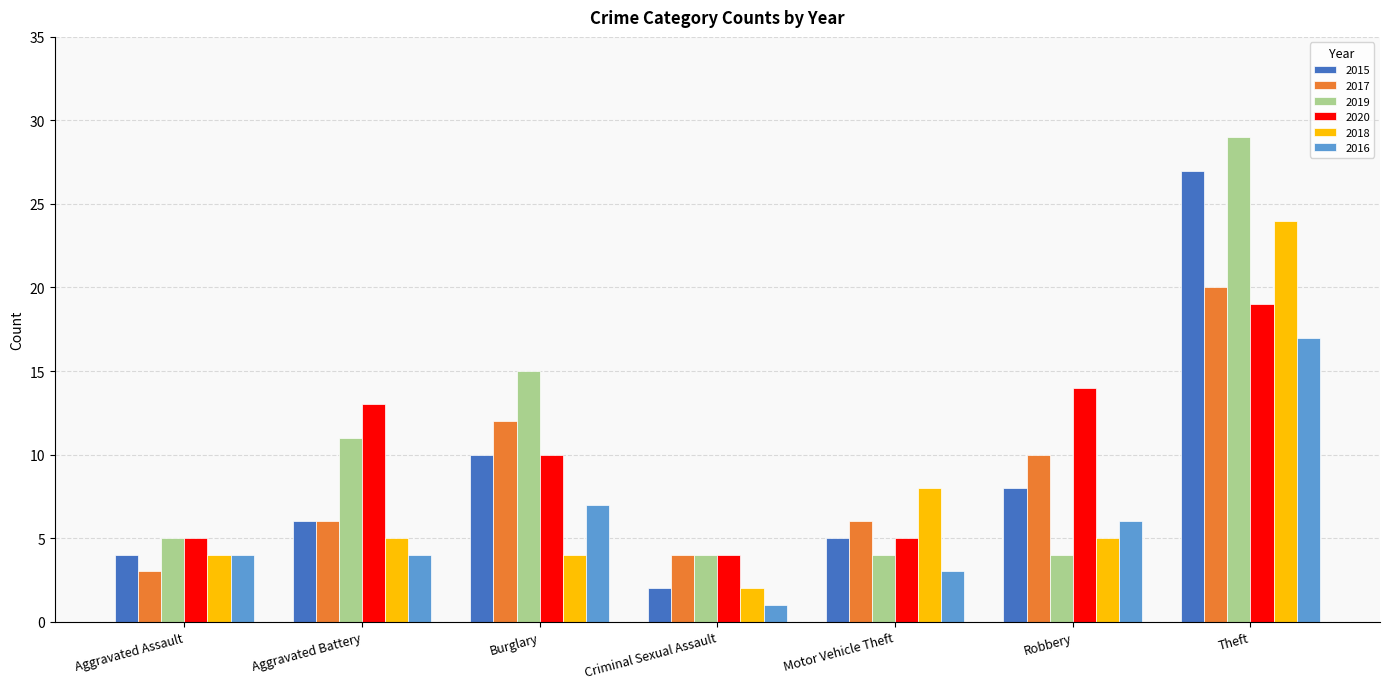

What is the total value across all series at Aggravated Assault?

25